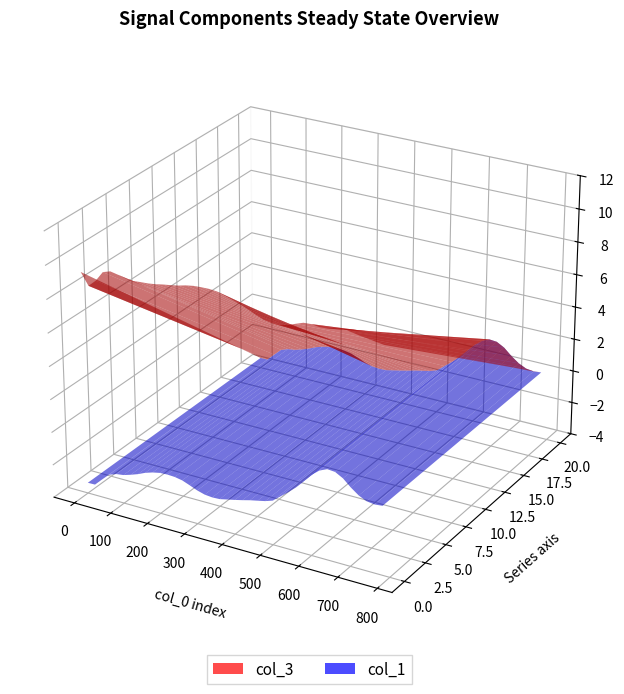

Reading left to right, what are all the values shown in this chart?

x: 0.0	20.0	40.0	60.0	80.0	100.0	120.0	140.0	160.0	180.0	200.0	220.0	240.0	260.0	280.0	300.0	320.0	340.0	360.0	380.0	400.0	420.0	440.0	460.0	480.0	500.0	520.0	540.0	560.0	580.0	600.0	620.0	640.0	660.0	680.0	700.0	720.0	740.0	760.0	780.0
col_3: 9.4	8.7	9.1	9.7	9.9	9.8	9.7	9.6	9.7	9.7	9.7	9.8	9.9	10.0	10.1	10.2	10.2	10.2	10.2	10.1	9.9	9.8	9.6	9.4	9.2	9.1	9.1	9.2	9.4	9.6	9.6	9.6	9.6	9.7	9.8	9.7	9.6	9.6	9.5	9.4
col_1: -3.4	-3.3	-2.9	-2.5	-2.3	-2.3	-2.1	-2.0	-1.8	-1.6	-1.5	-1.5	-1.5	-1.6	-1.8	-2.0	-2.1	-2.1	-2.1	-2.0	-1.9	-1.8	-1.7	-1.6	-1.5	-1.3	-0.9	-0.6	-0.1	0.4	0.9	1.2	1.4	1.4	1.1	0.7	0.4	0.2	0.1	0.1